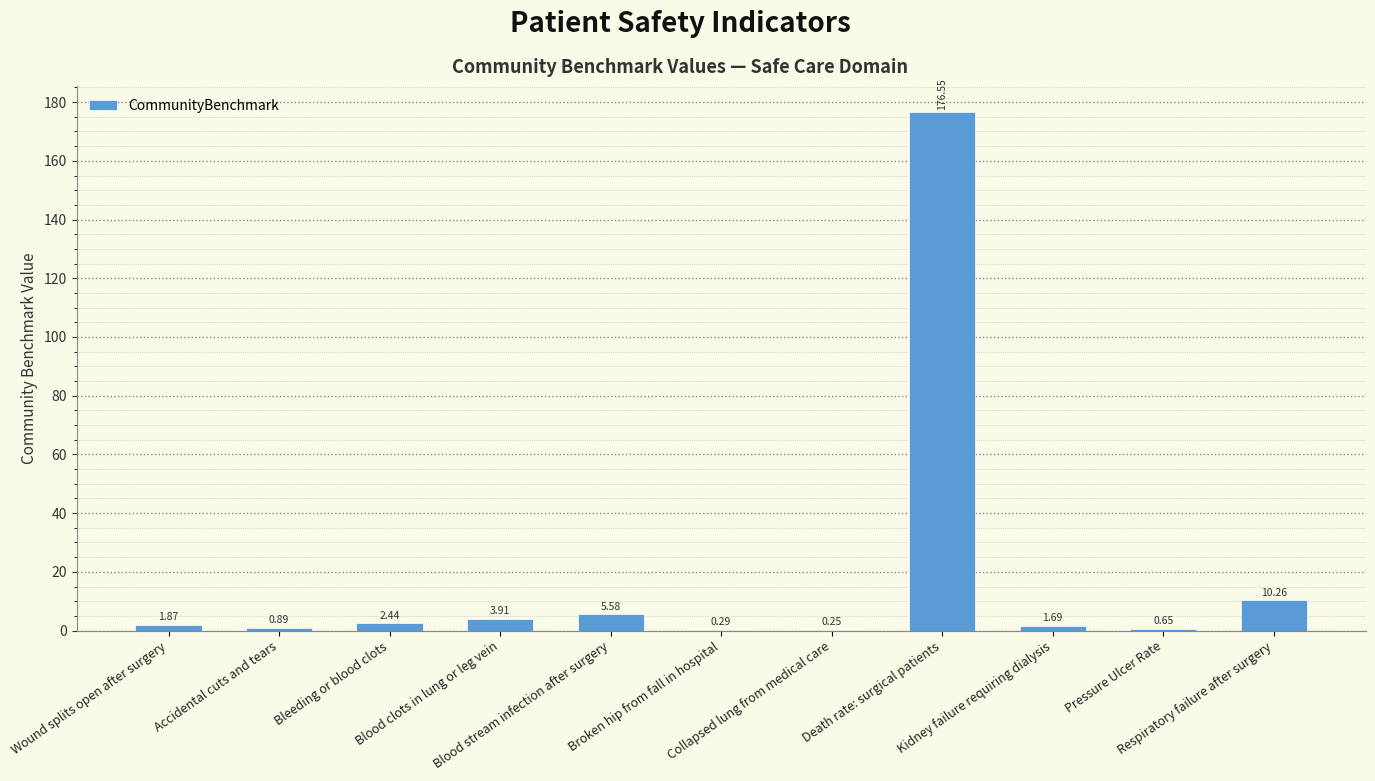

The value at Kidney failure requiring dialysis is 1.7. True or false?

True